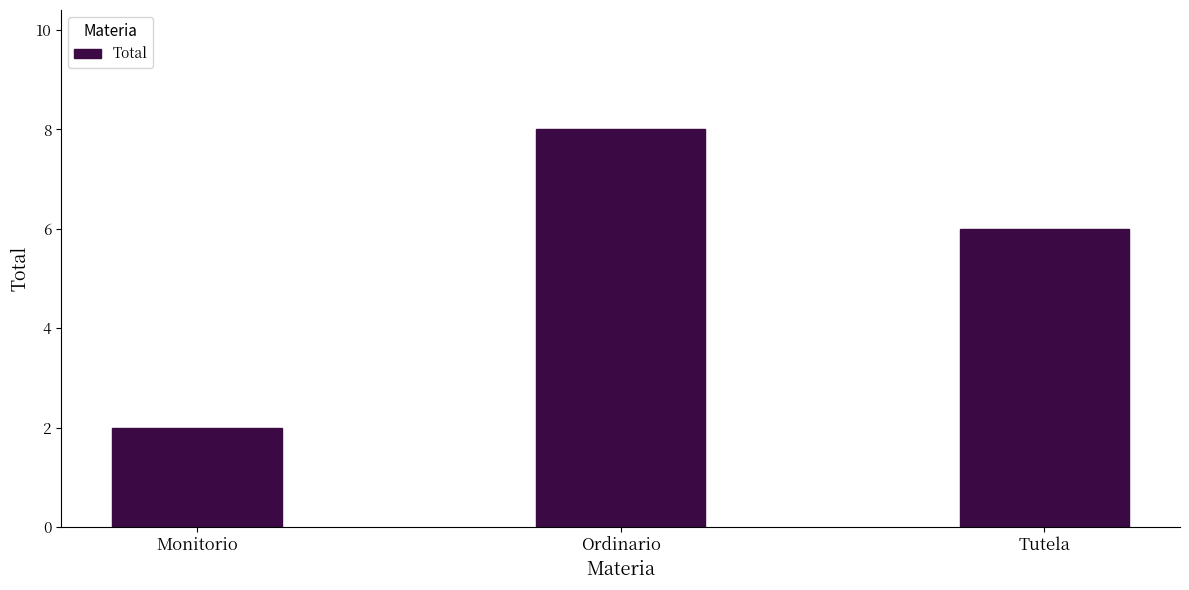

What is the approximate value at Tutela?

6